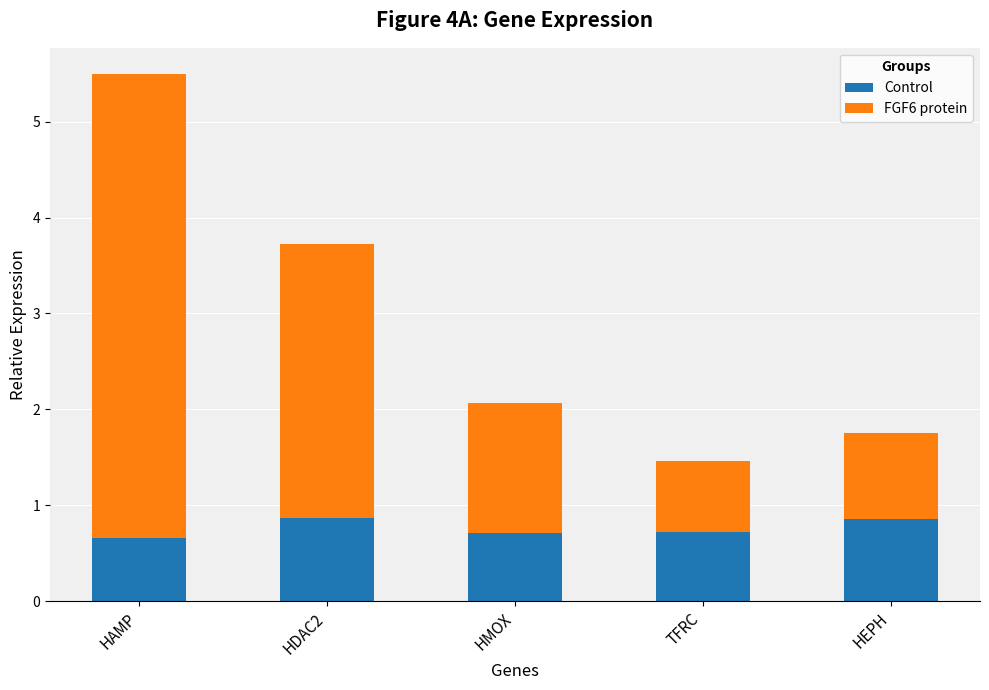

What is the sum of the Control values at TFRC and HMOX?

1.4